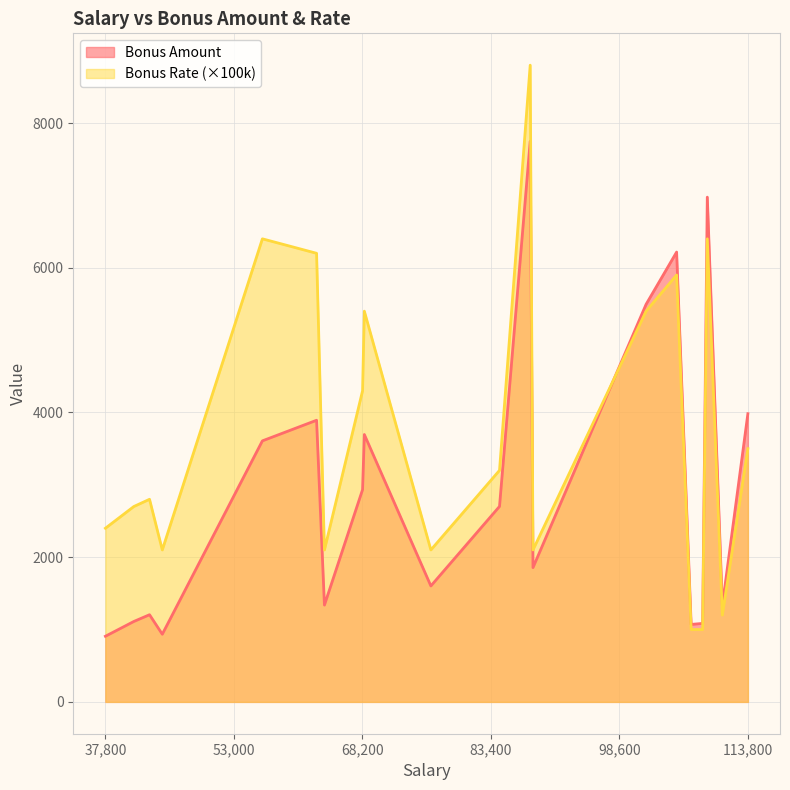

True or false: Bonus Rate has more than 2 points higher than both neighbors.

True